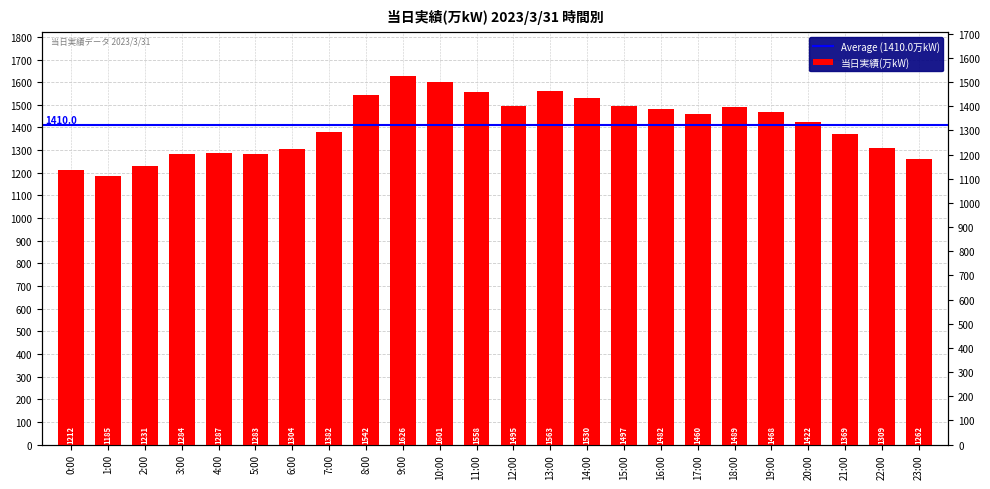

The chart shows a value of 639 at 22:00. True or false?

False